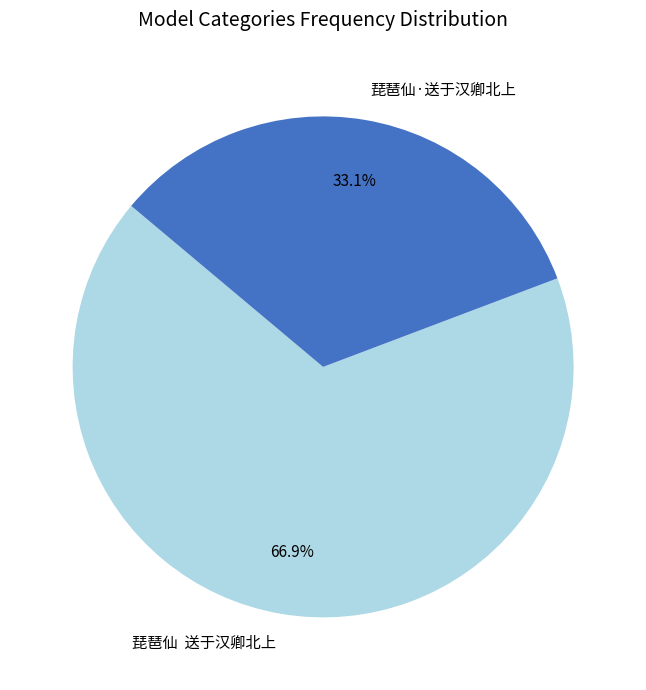

Is there a majority slice in this chart?

Yes